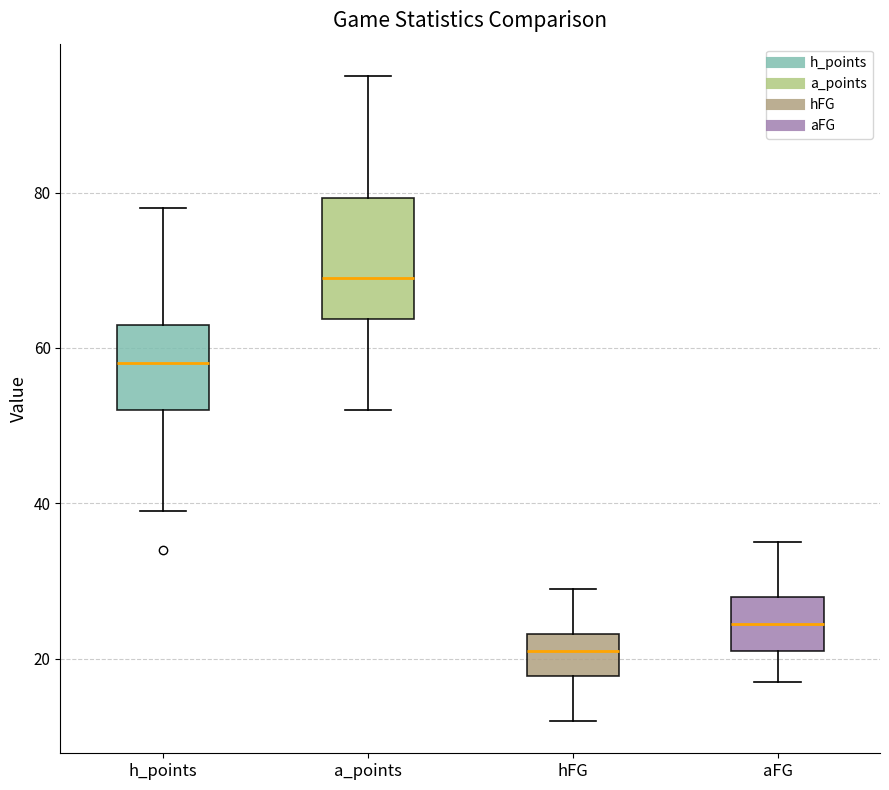

Where is the upper edge of the box for h_points on the y-axis? The values are not printed on the chart, so give them approximately, as read against the axis.

64